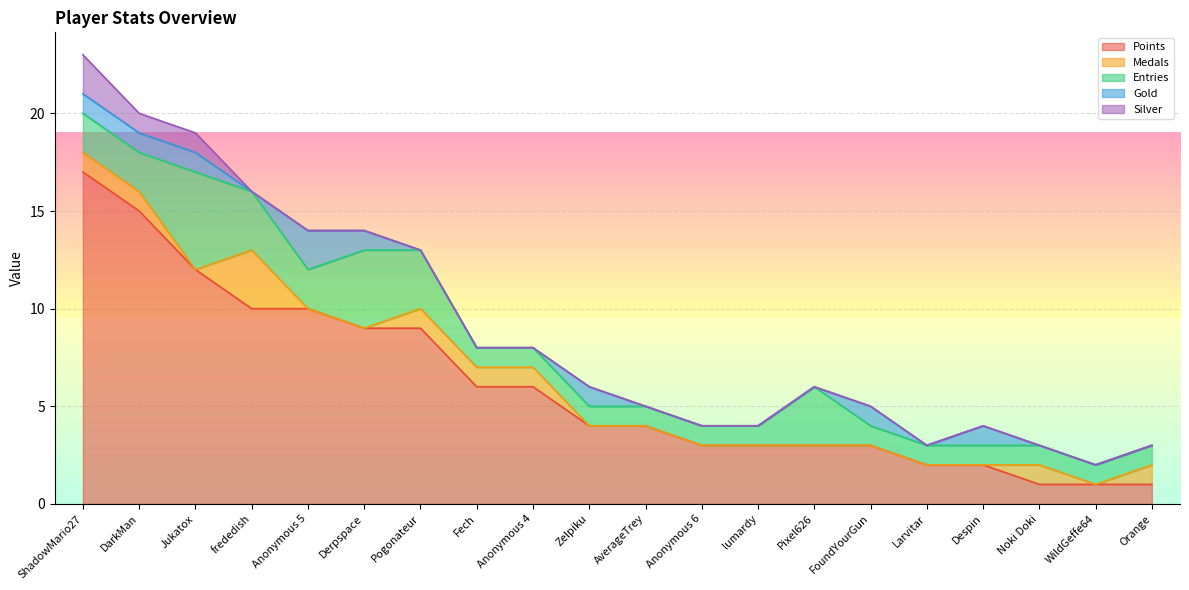

Which series has the largest range (max minus min)?

Points